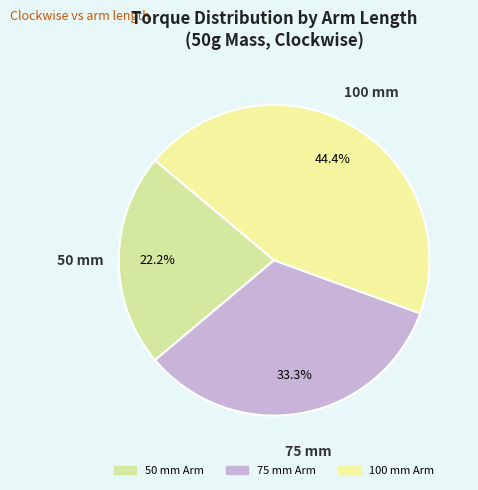

What is the largest slice in the pie chart?

100 mm Arm